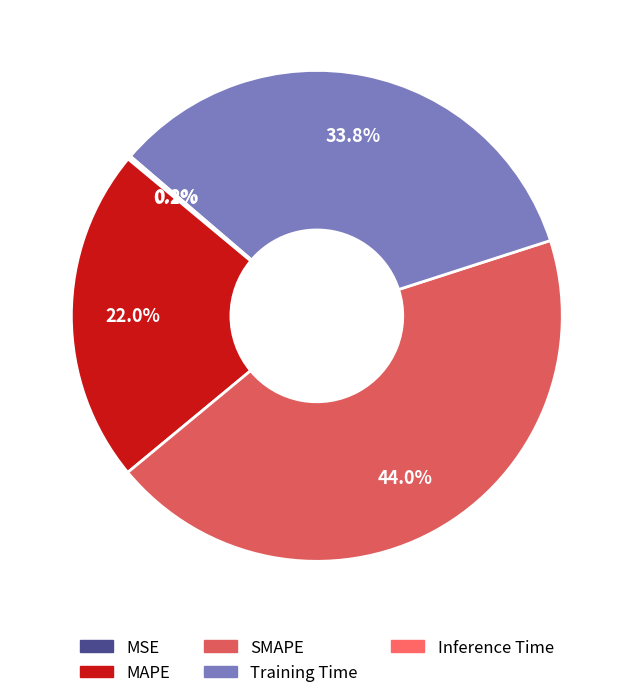

Does SMAPE account for over 50% of the chart?

No